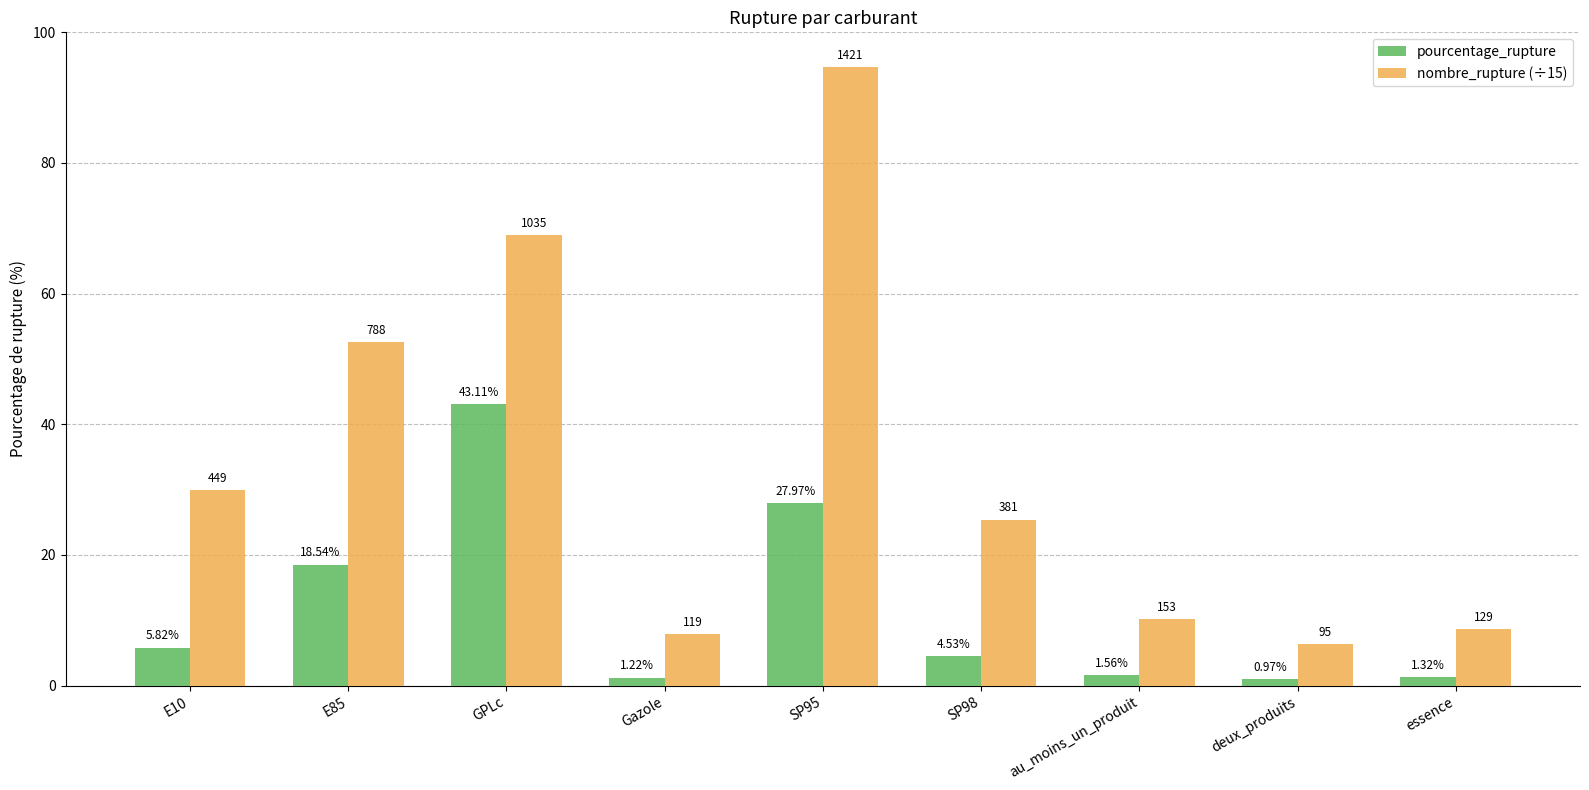

Is the value of pourcentage_rupture at au_moins_un_produit greater than the value of nombre_rupture (÷15) at GPLc?

No